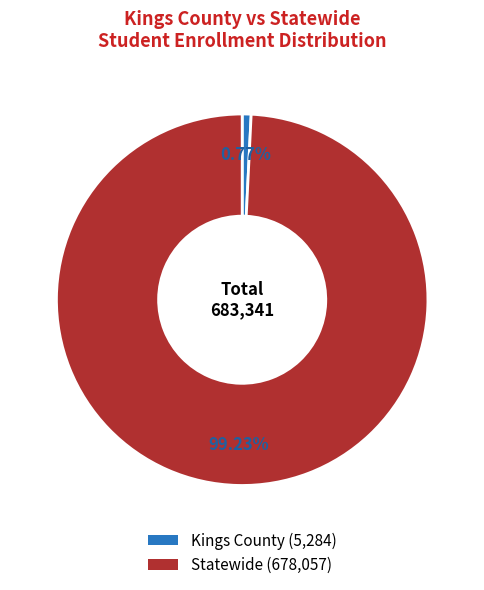

Rank the categories by value from highest to lowest.

Statewide, Kings County